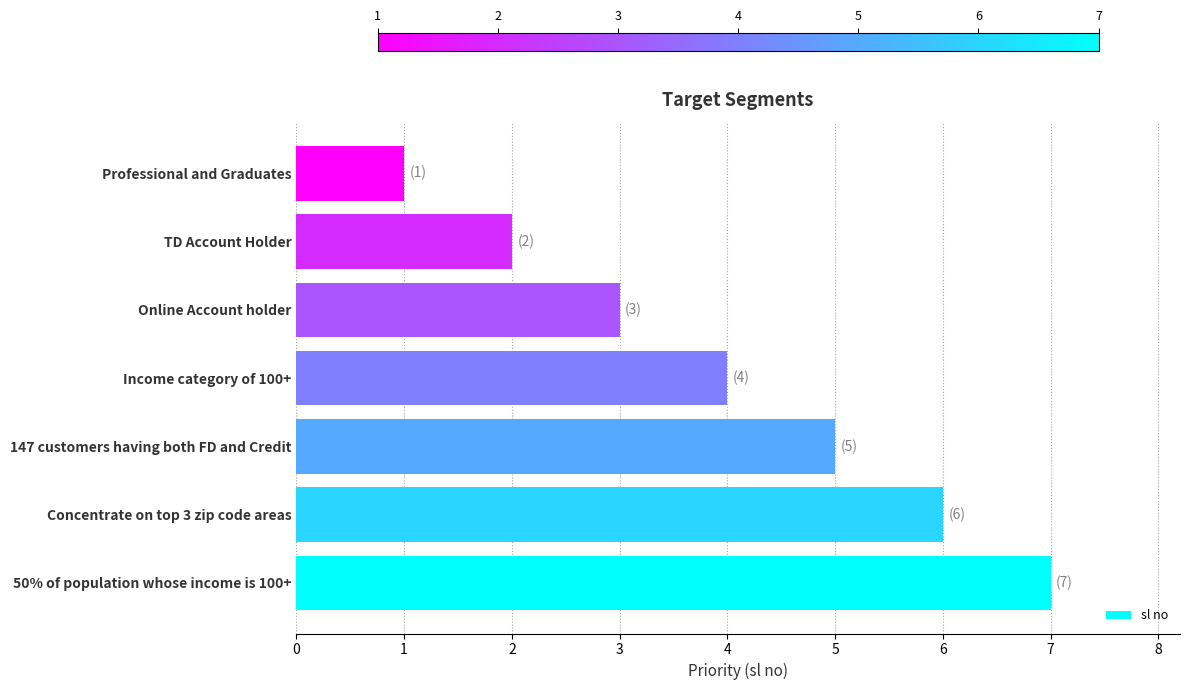

Reading bottom to top, transcribe all the data shown in this chart.

50% of population whose income is 100+=7	Concentrate on top 3 zip code areas=6	147 customers having both FD and Credit=5	Income category of 100+=4	Online Account holder=3	TD Account Holder=2	Professional and Graduates=1